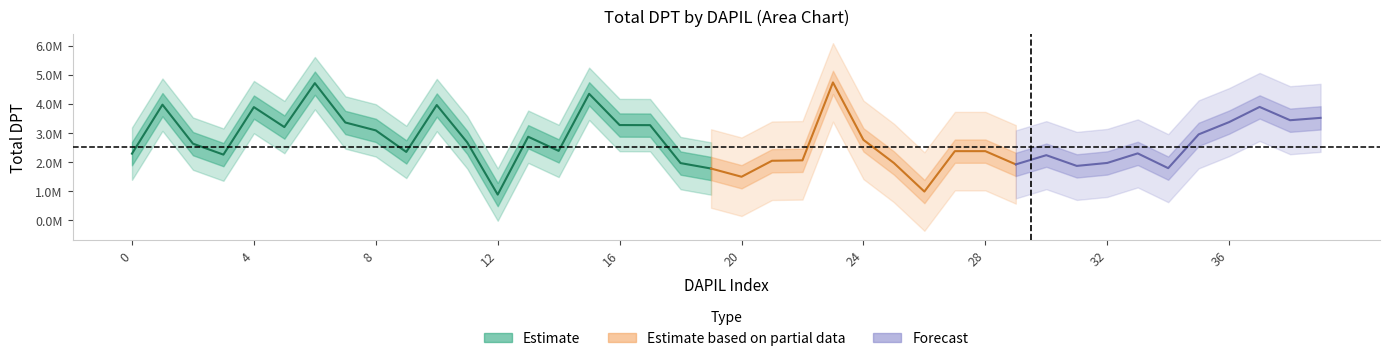

What is the value of the 36th point from the left?

2952030